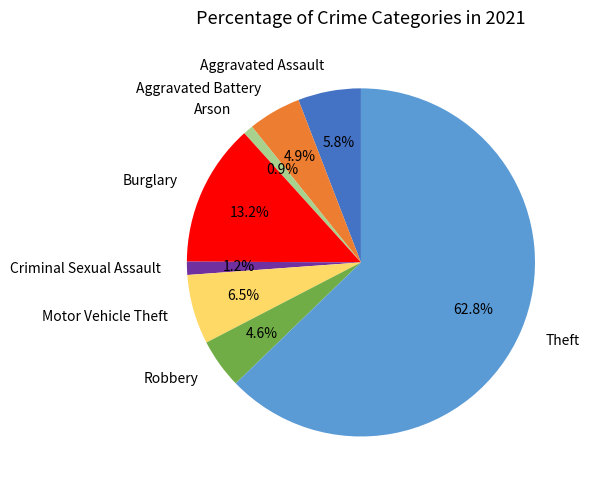

What is the ratio of the value at Burglary to the value at Aggravated Assault?

2.3